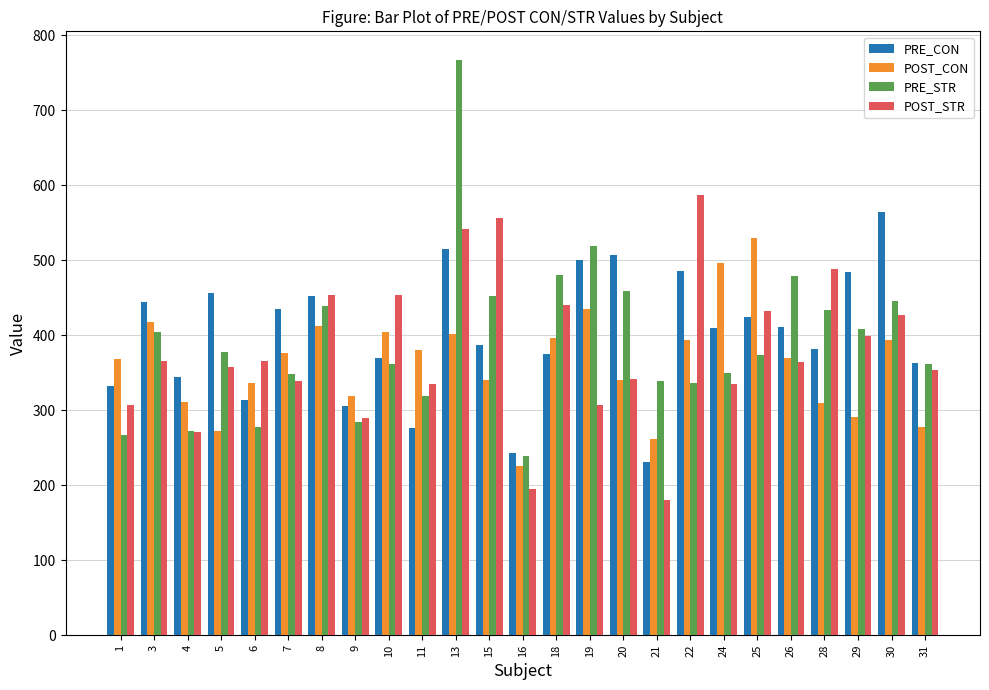

Which series has the largest range (max minus min)?

PRE_STR